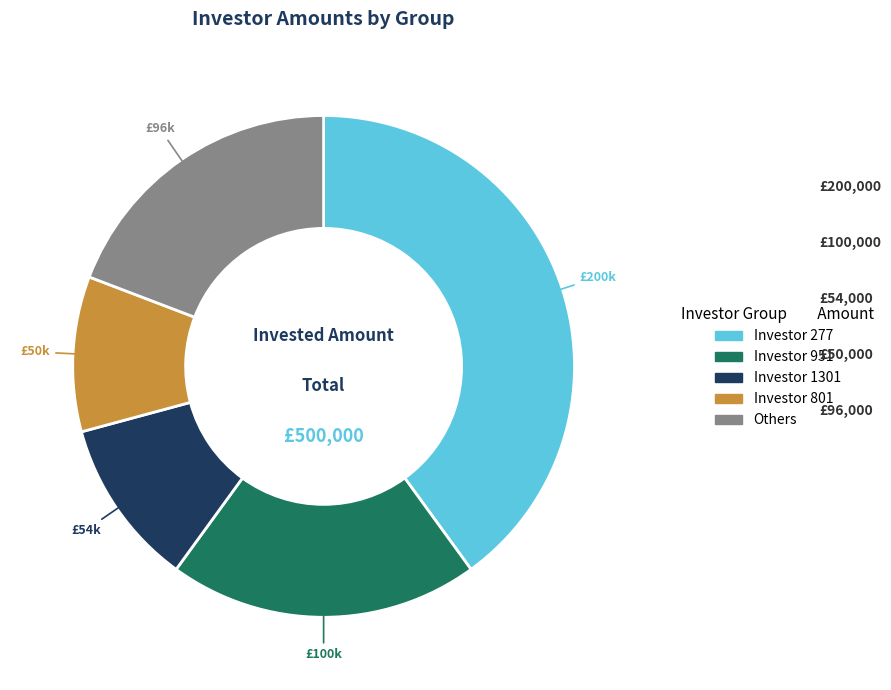

Is there a majority slice in this chart?

No